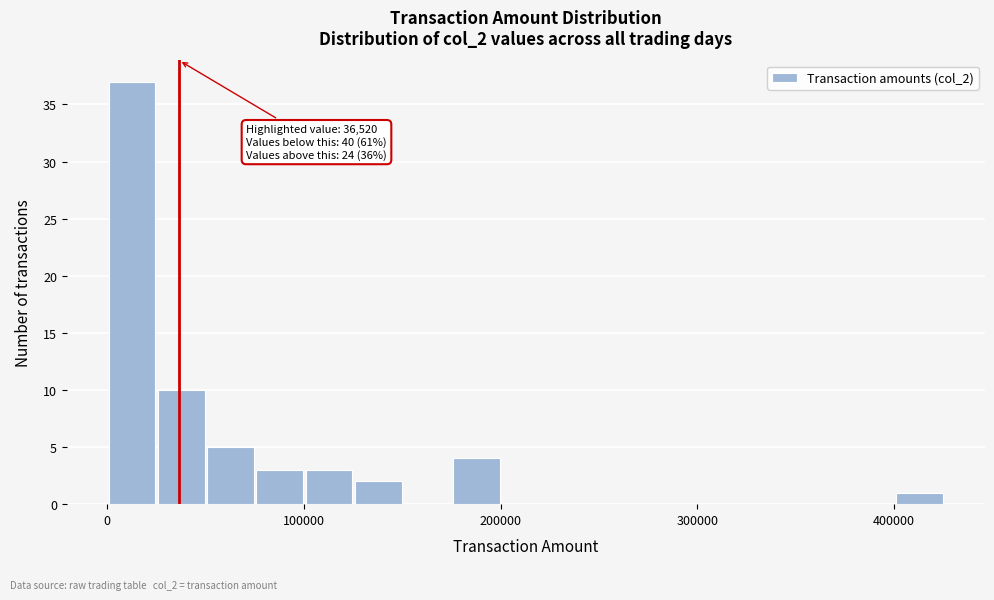

Read against the x-axis, roughly where is the centre of the tallest bar?

10000